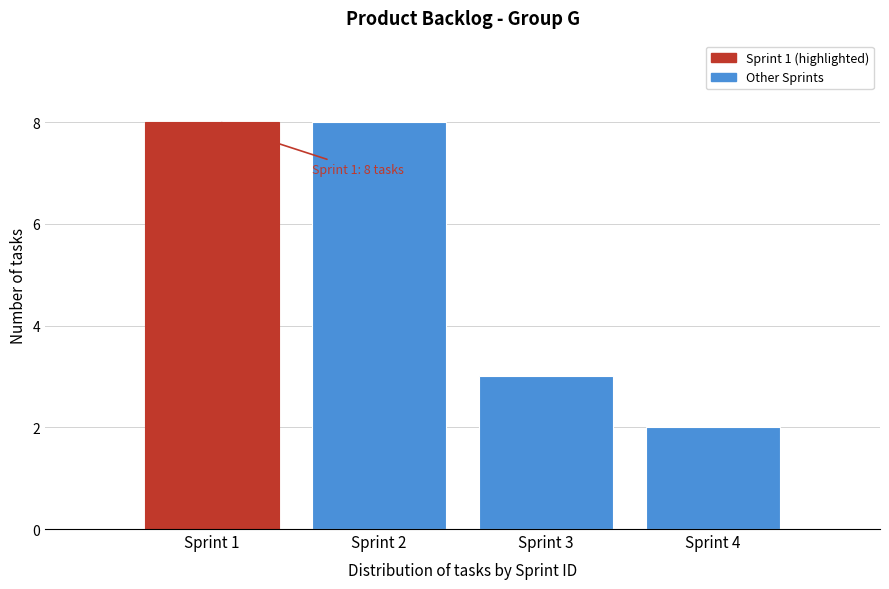

Reading right to left, extract all data points from this chart.

2	3	8	8